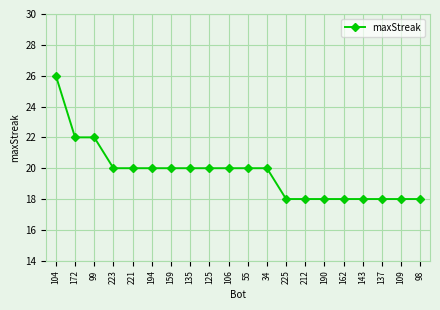

How many categories are shown in the chart?

20